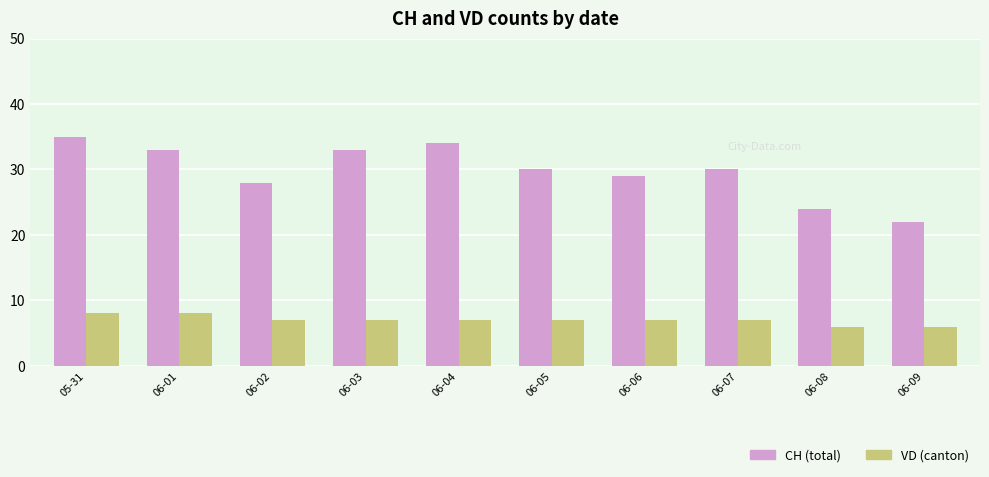

Reading left to right, transcribe all the data shown in this chart.

CH: 05-31=35	06-01=33	06-02=28	06-03=33	06-04=34	06-05=30	06-06=29	06-07=30	06-08=24	06-09=22
VD: 05-31=8	06-01=8	06-02=7	06-03=7	06-04=7	06-05=7	06-06=7	06-07=7	06-08=6	06-09=6